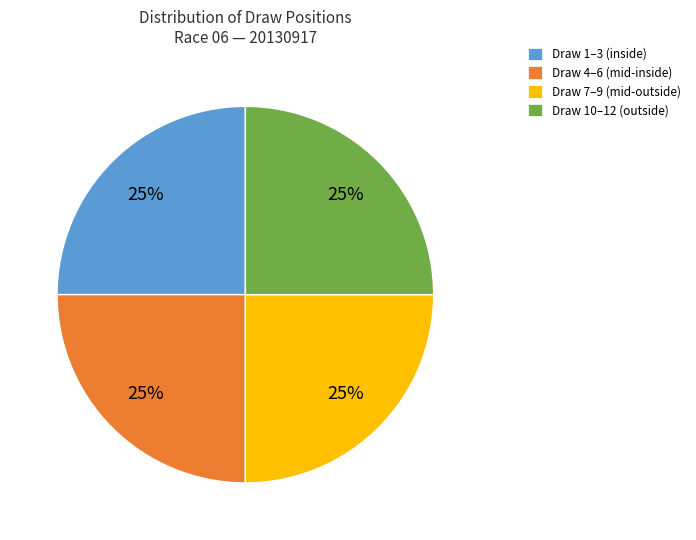

Is it true that Draw 1–3 (inside) is 25% of the pie?

True